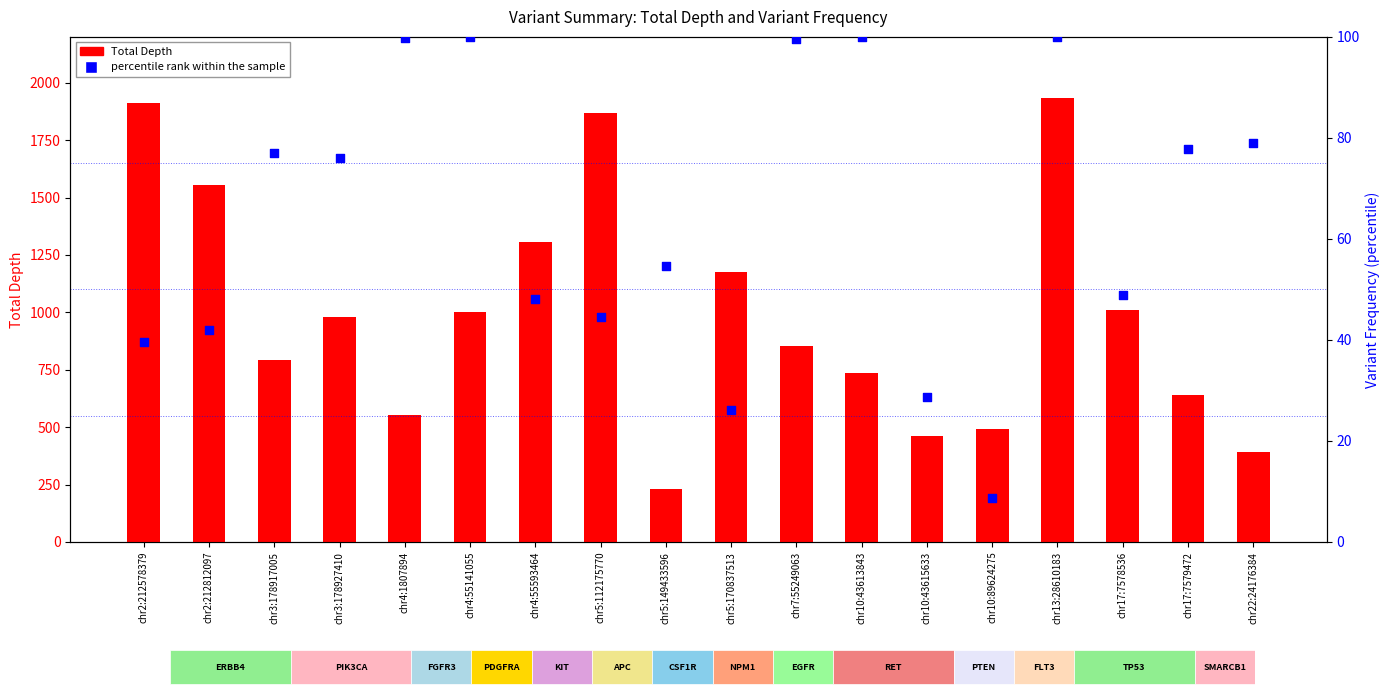

Which series has the largest total across all categories?

Total Depth